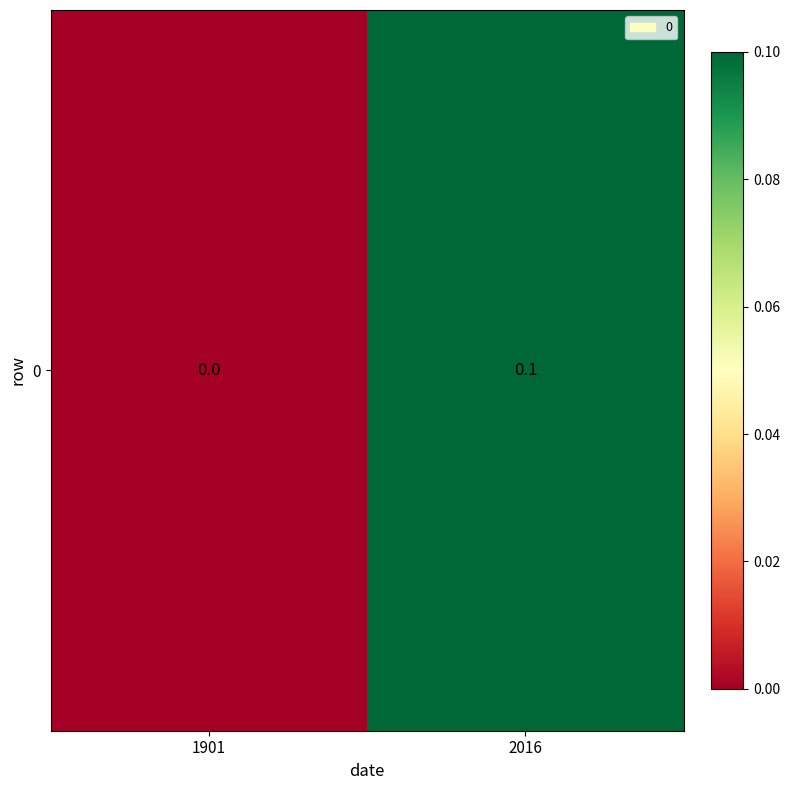

What is the average value?

0.1